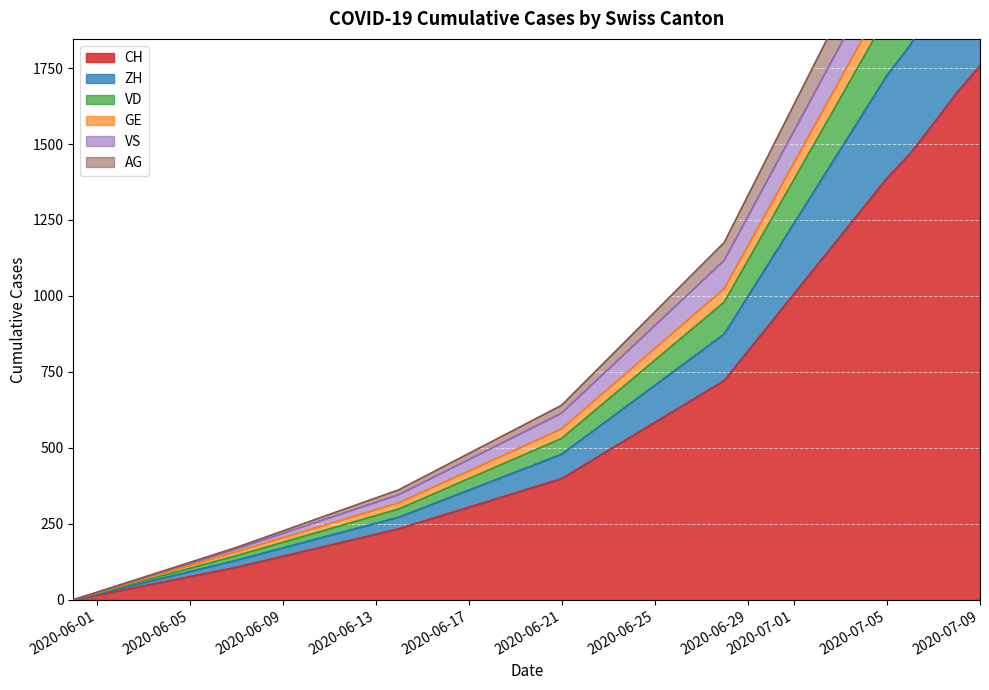

Which category has the highest value in the CH series?

2020-07-09